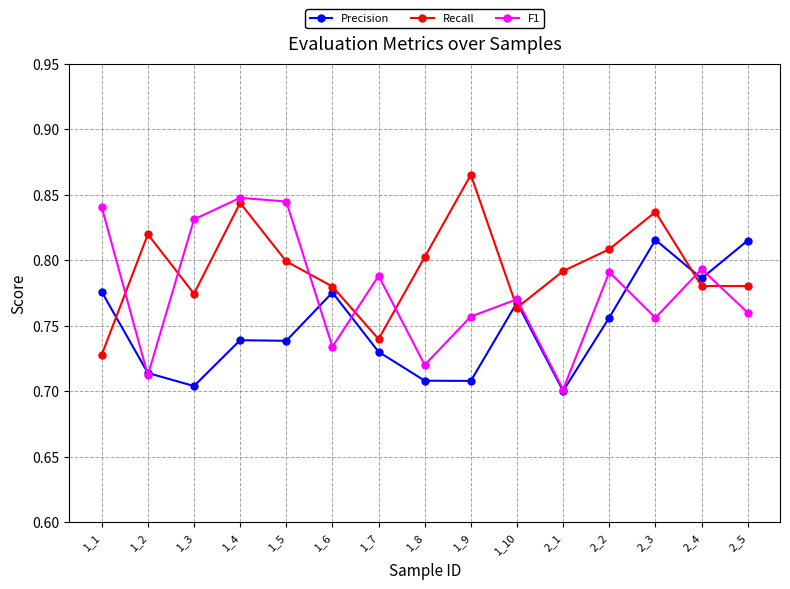

Where is Recall nearest to the value 0?

1_1